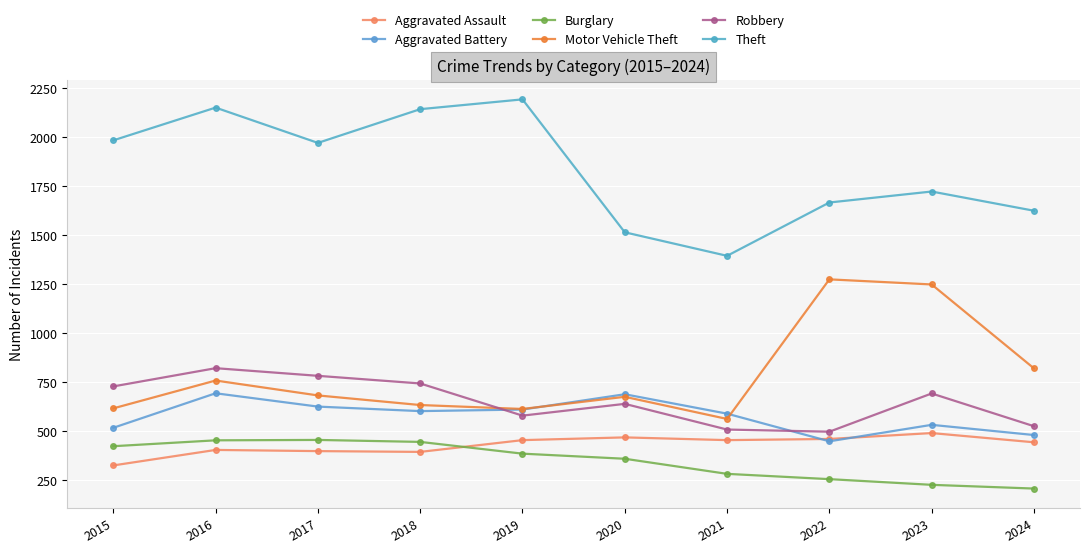

How many data points does each series have?

10